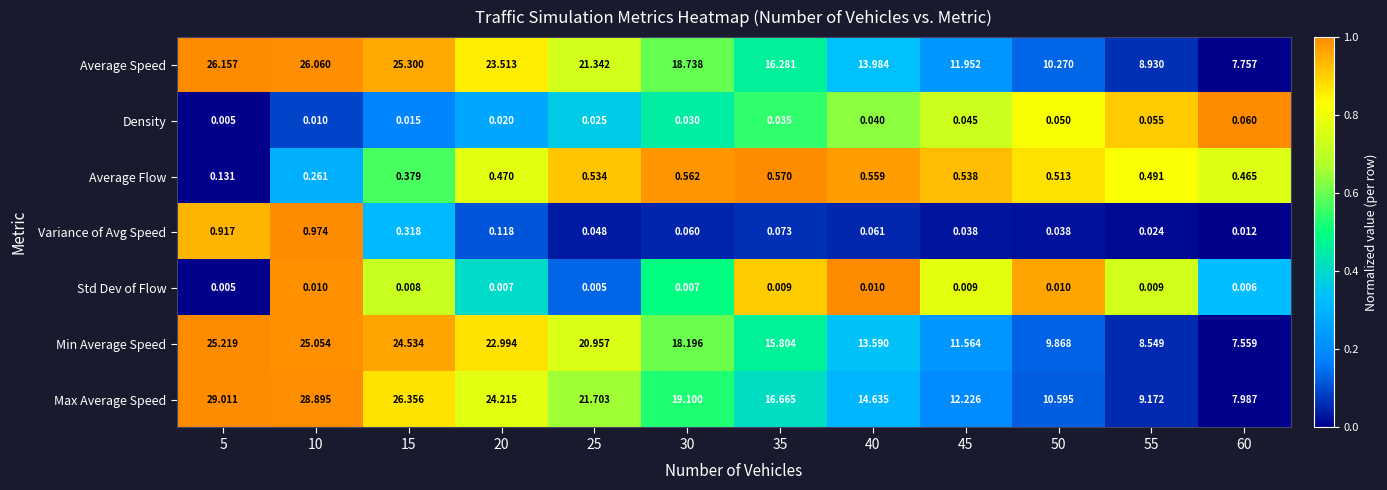

Between 30 and 45, which series saw the biggest shift?

Max Average Speed